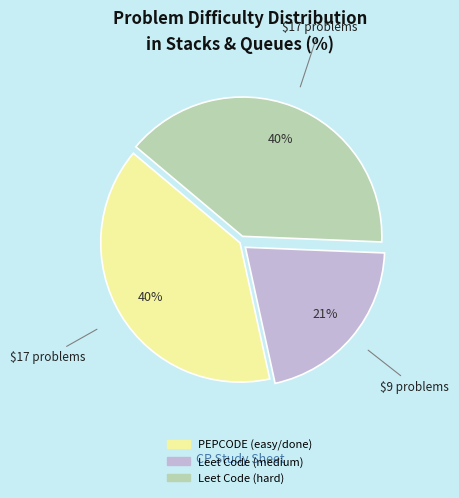

Do PEPCODE (easy/done) and Leet Code (hard) together represent more than half of the pie?

Yes